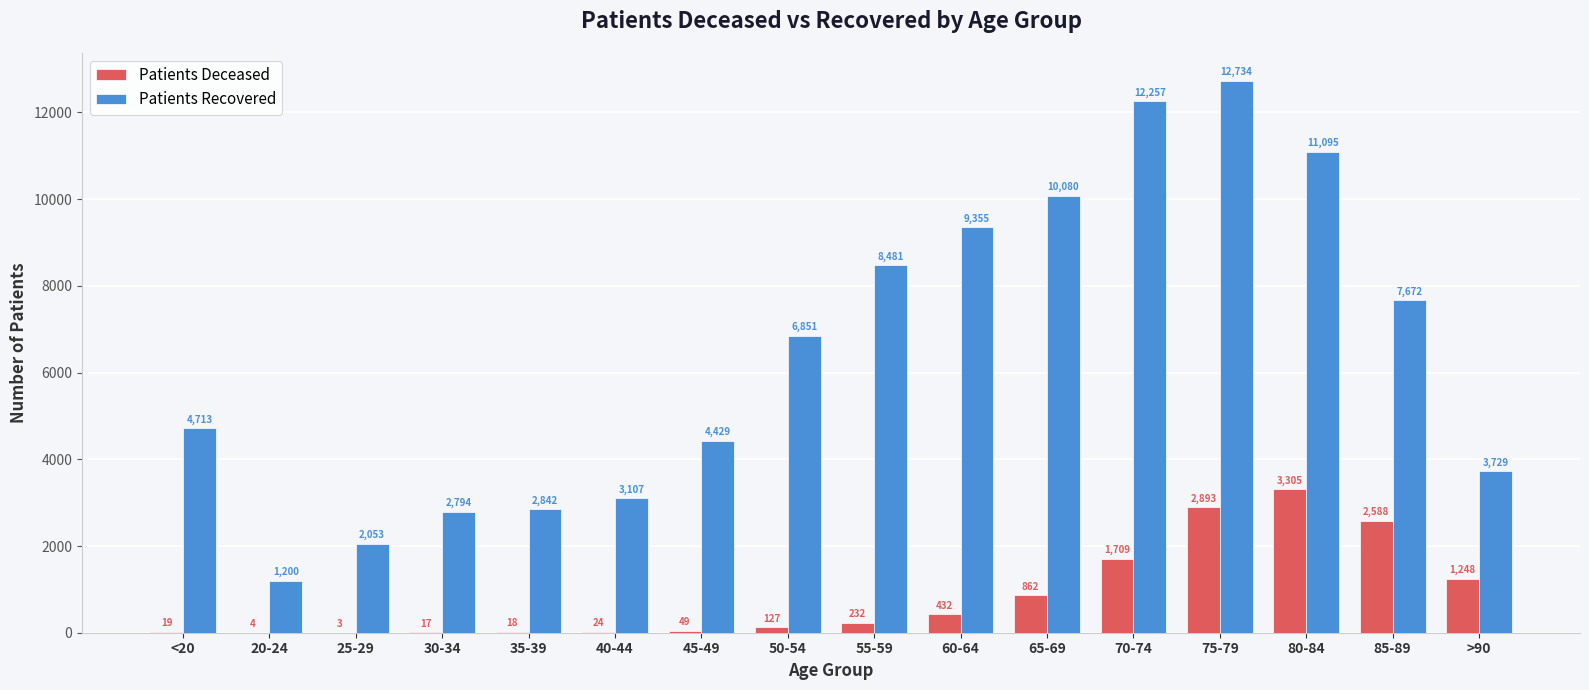

What is the greatest value displayed?

12734